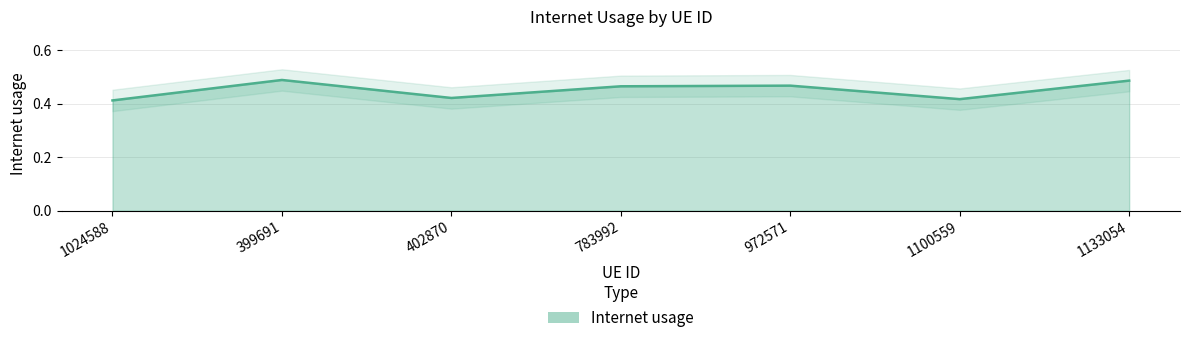

What is the label of the 5th point from the left?

972571